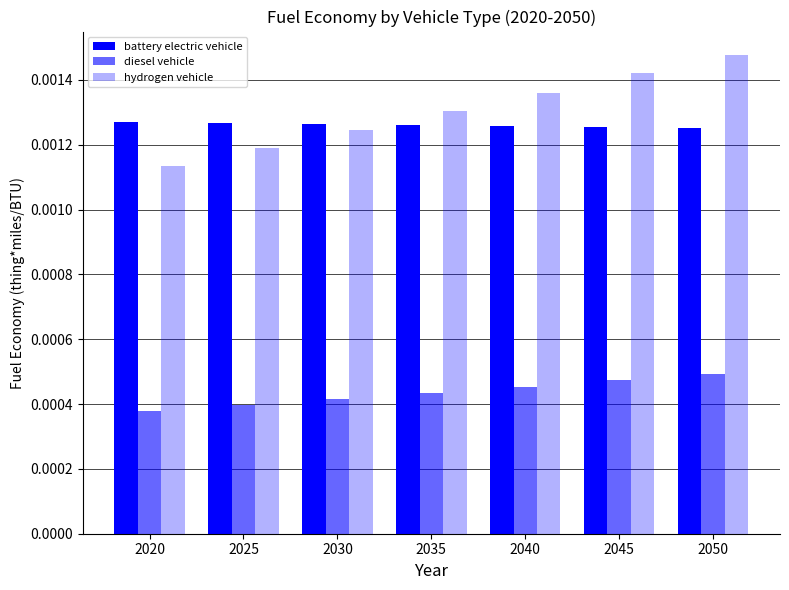

How many distinct data groups are displayed?

3